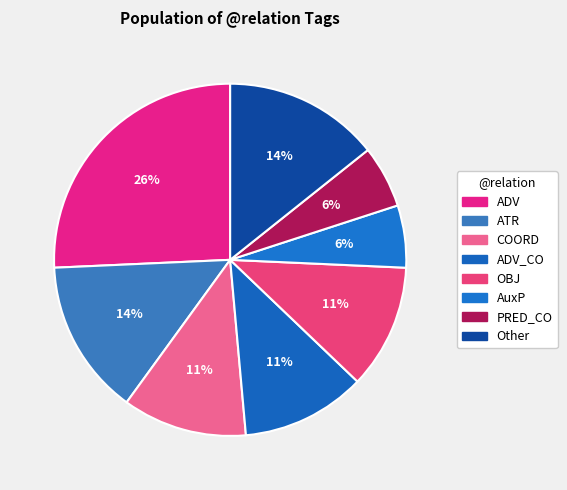

How many slices are in this pie chart?

8